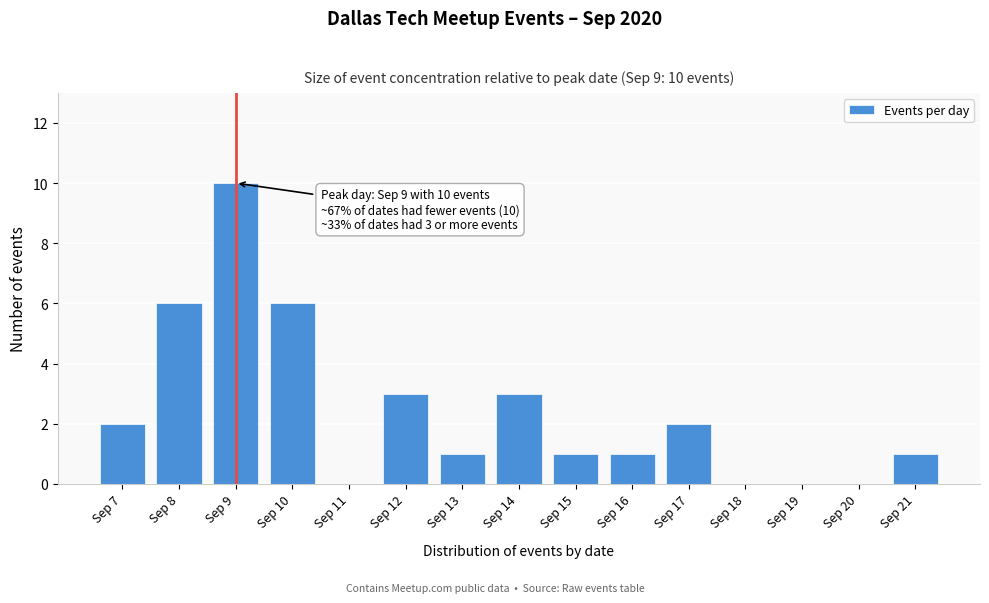

Reading right to left, transcribe all the data shown in this chart.

Sep 21=1	Sep 20=0	Sep 19=0	Sep 18=0	Sep 17=2	Sep 16=1	Sep 15=1	Sep 14=3	Sep 13=1	Sep 12=3	Sep 11=0	Sep 10=6	Sep 9=10	Sep 8=6	Sep 7=2